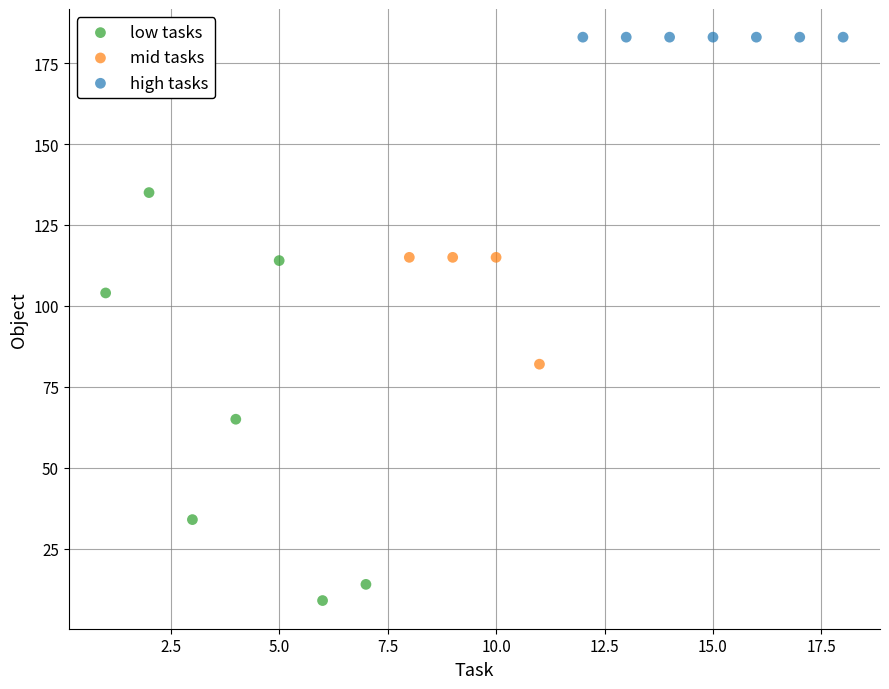

Which series contains the highest Y value?

high tasks